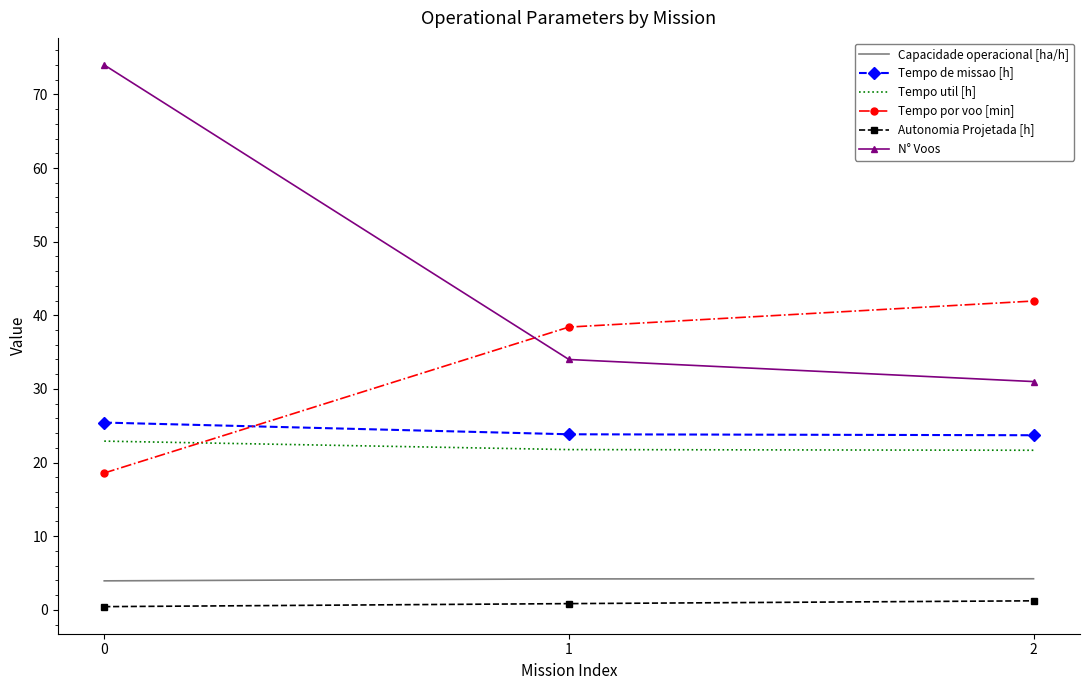

What is the smallest value displayed?

0.4